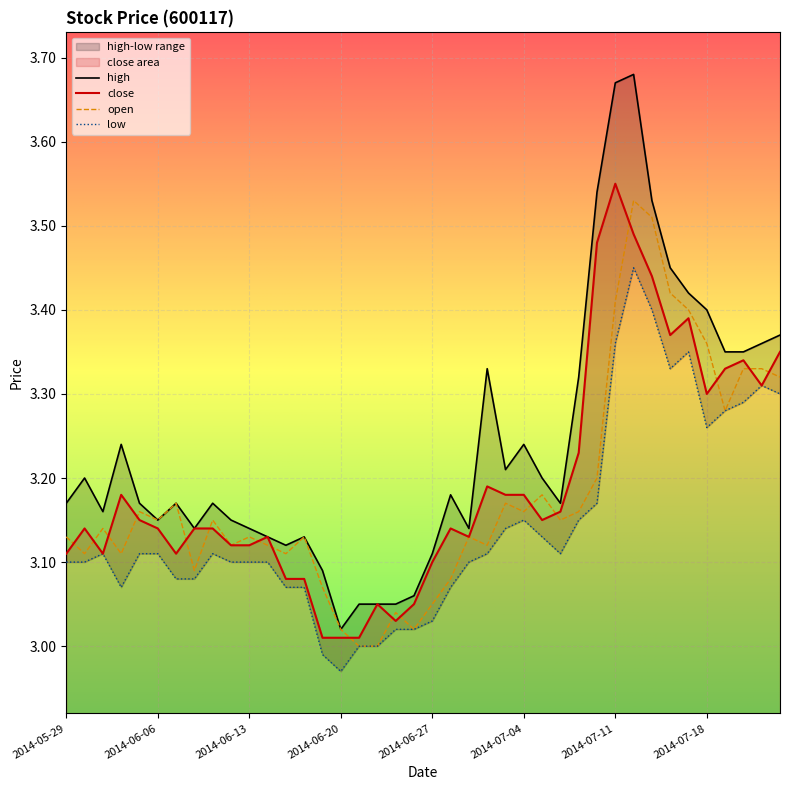

What is the greatest value displayed?

3.7